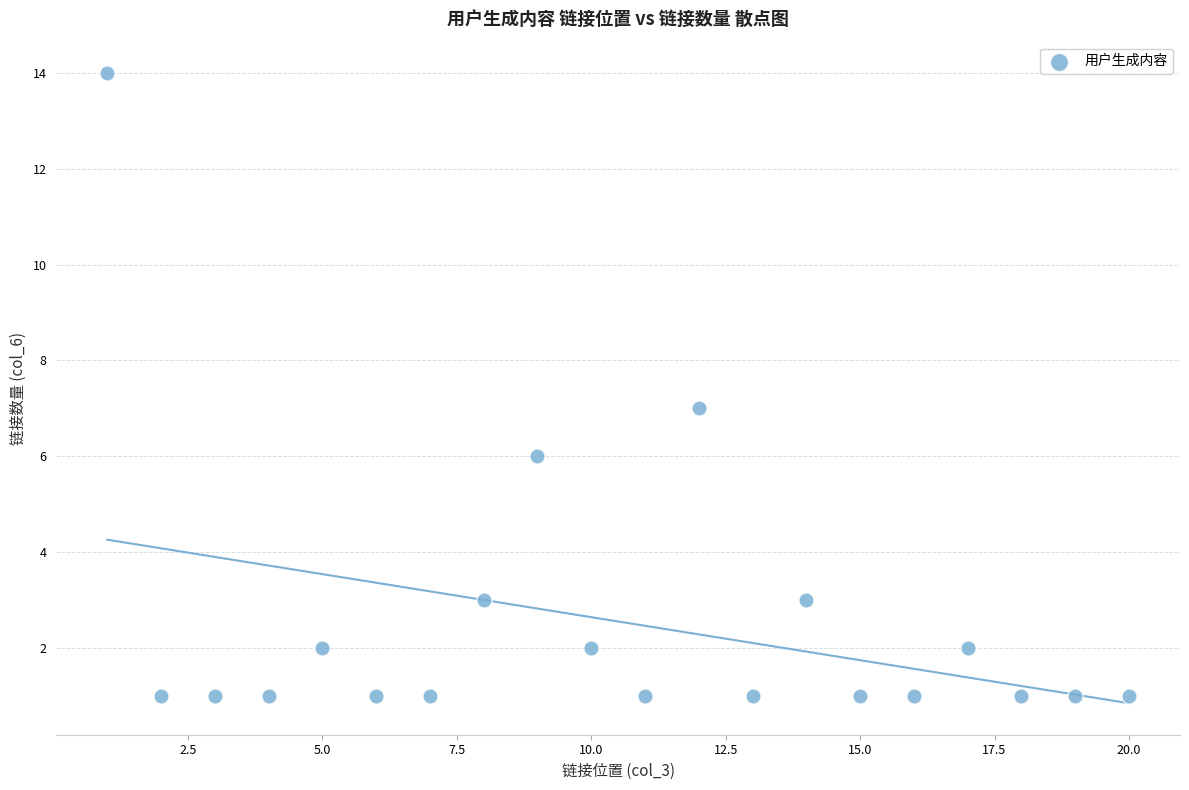

What is the range of Y values (max minus min)?

13